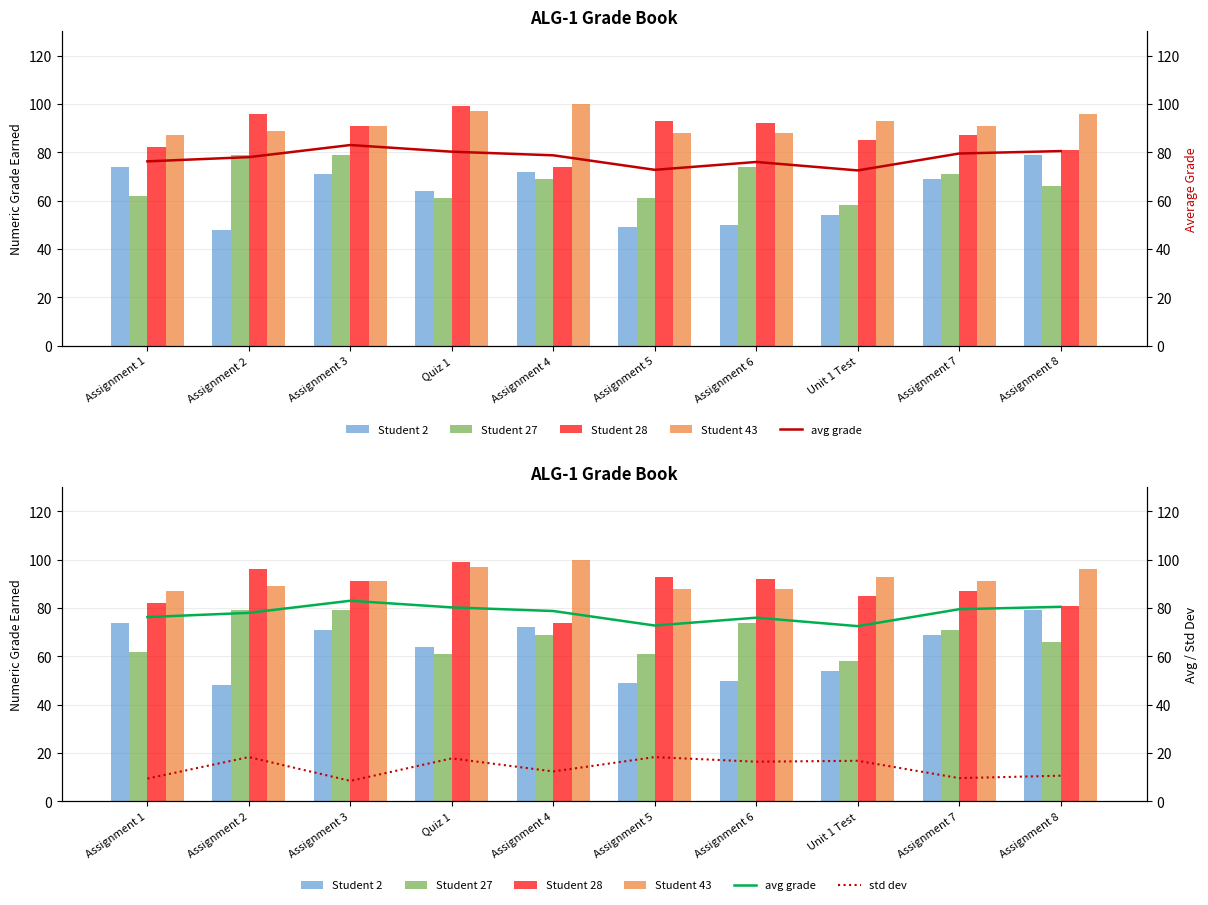

What is the label of the 6th bar from the right?

Assignment 4